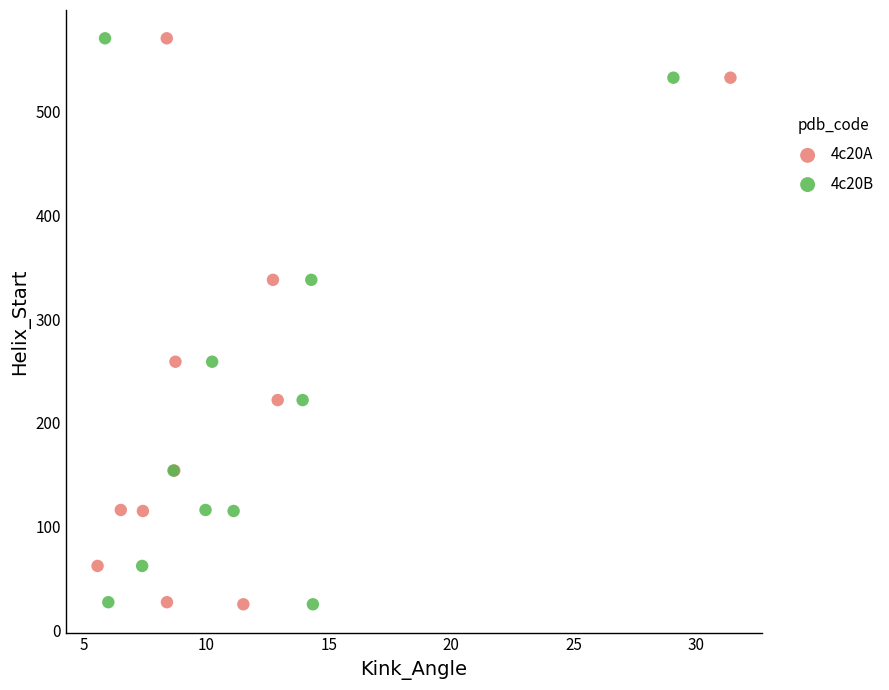

What are all the series names shown in the legend?

4c20A, 4c20B